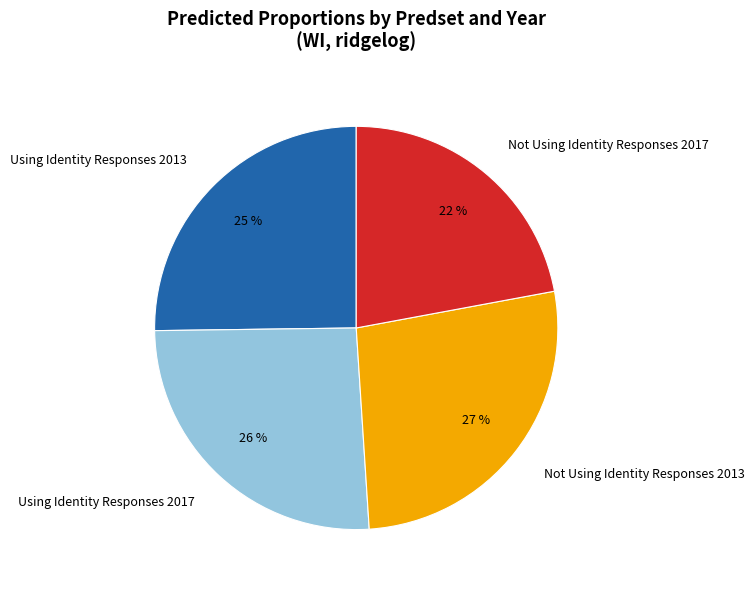

Is it true that Using Identity Responses 2013 is 35% of the pie?

False